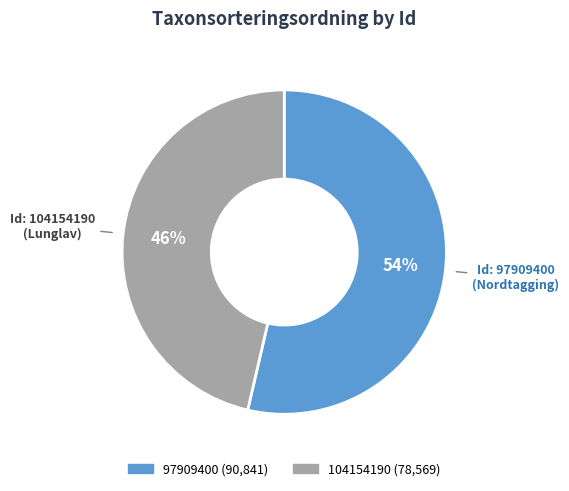

Count the number of slices in the pie.

2